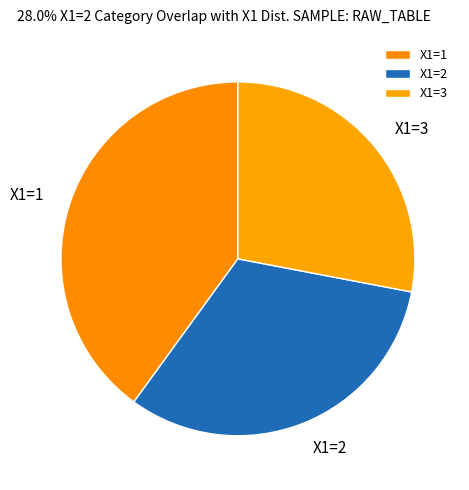

Rank the categories by value from highest to lowest.

X1=1, X1=2, X1=3